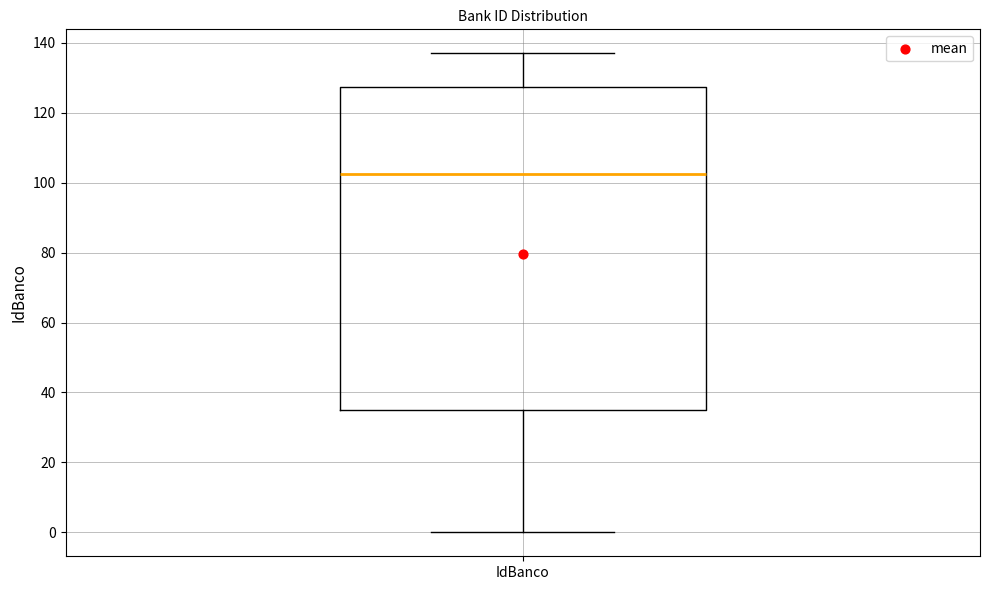

Where does the lower whisker of the box for IdBanco end on the y-axis? The values are not printed on the chart, so give them approximately, as read against the axis.

0